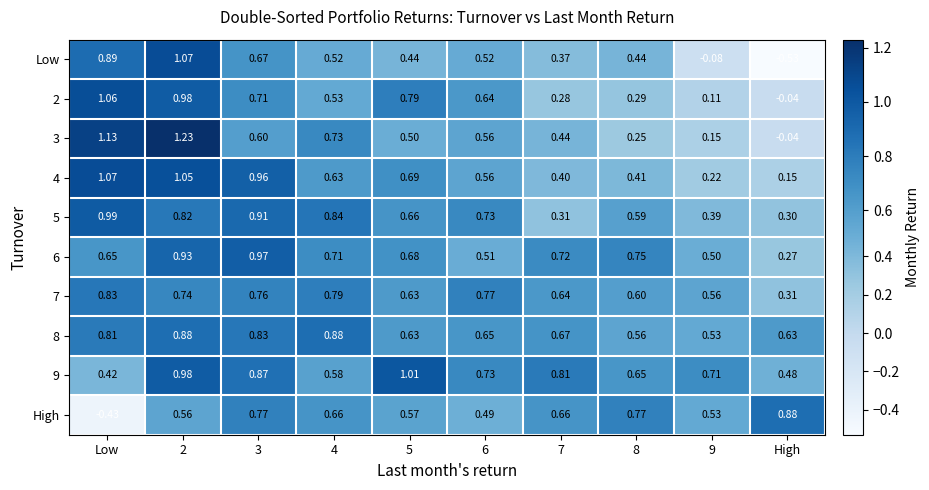

At which category does the chart reach its minimum across all series?

High